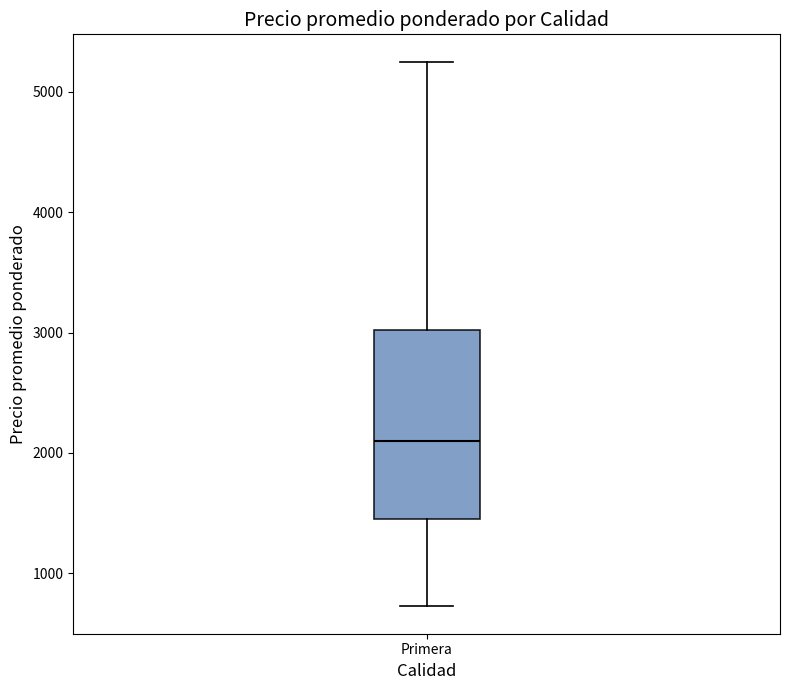

Where does the lower whisker of the box for Primera end on the y-axis? The values are not printed on the chart, so give them approximately, as read against the axis.

700